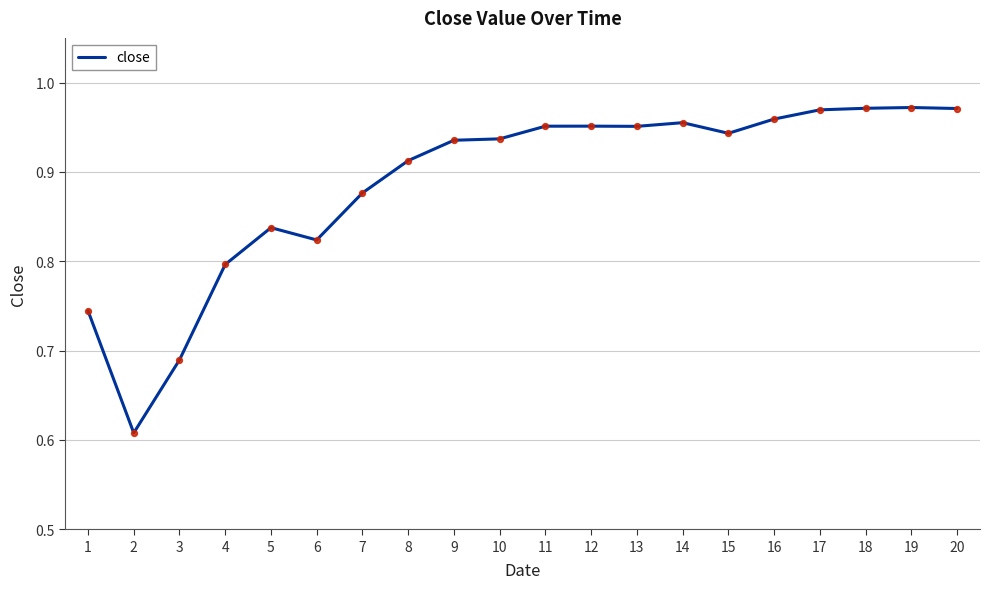

Between 6 and 7, which is larger?

7